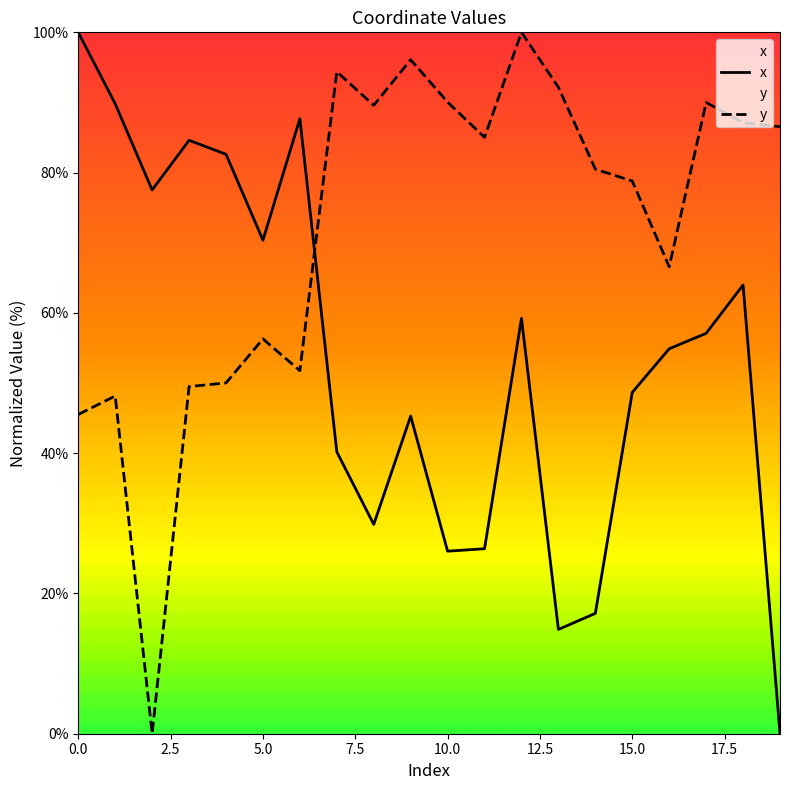

What are all the series names shown in the legend?

x, y